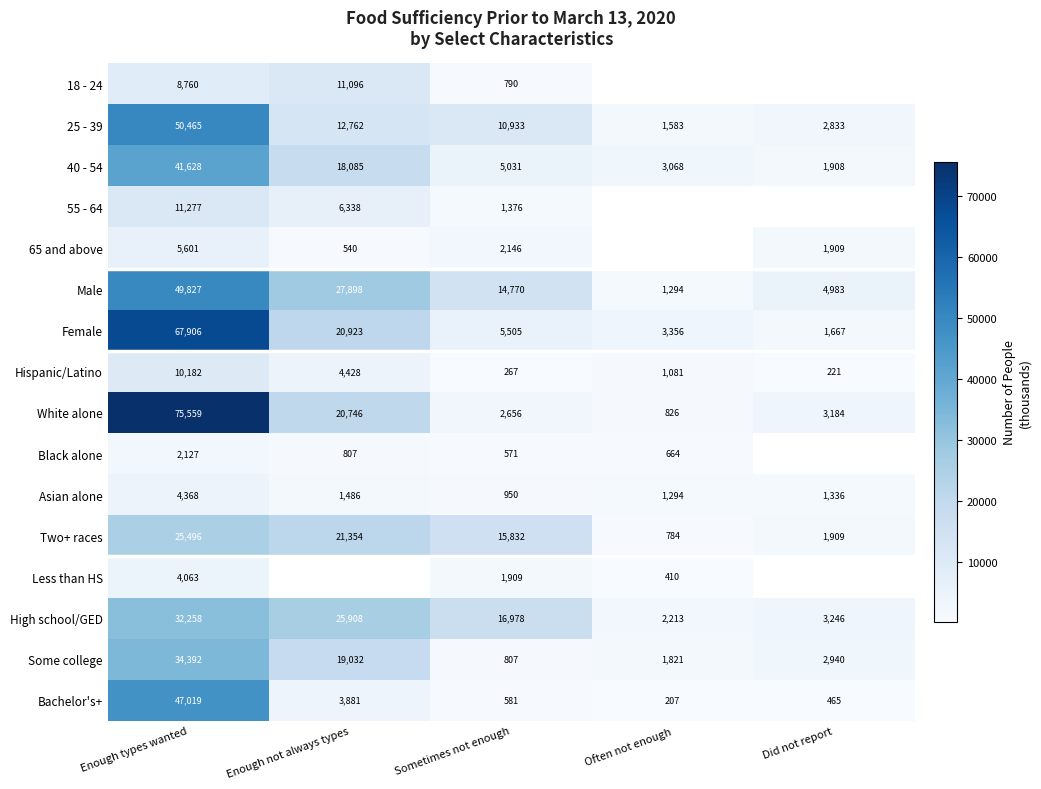

Between Enough types wanted and Enough not always types, which is larger?

Enough not always types